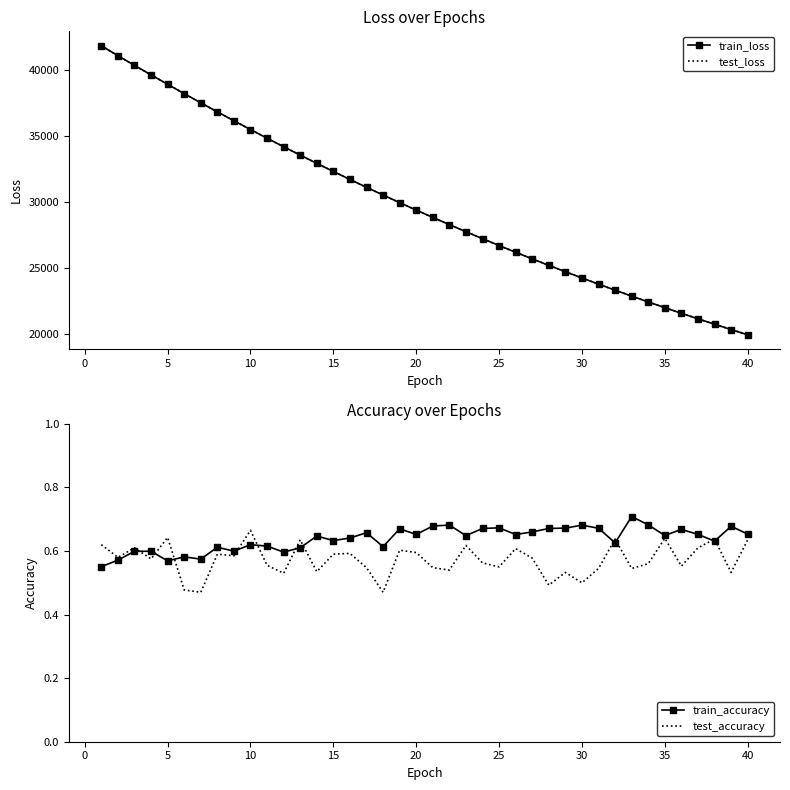

What is the highest value of the test_loss series?

41792.7